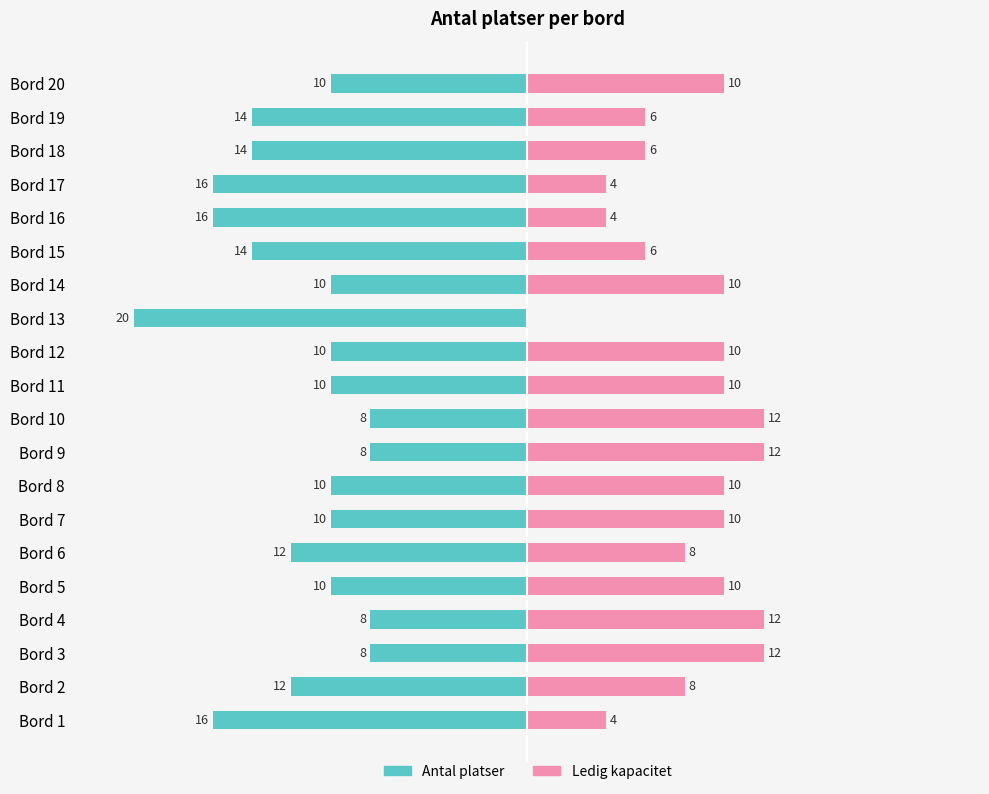

At Bord 3, list the series in order from smallest to largest.

Antal platser, Ledig kapacitet